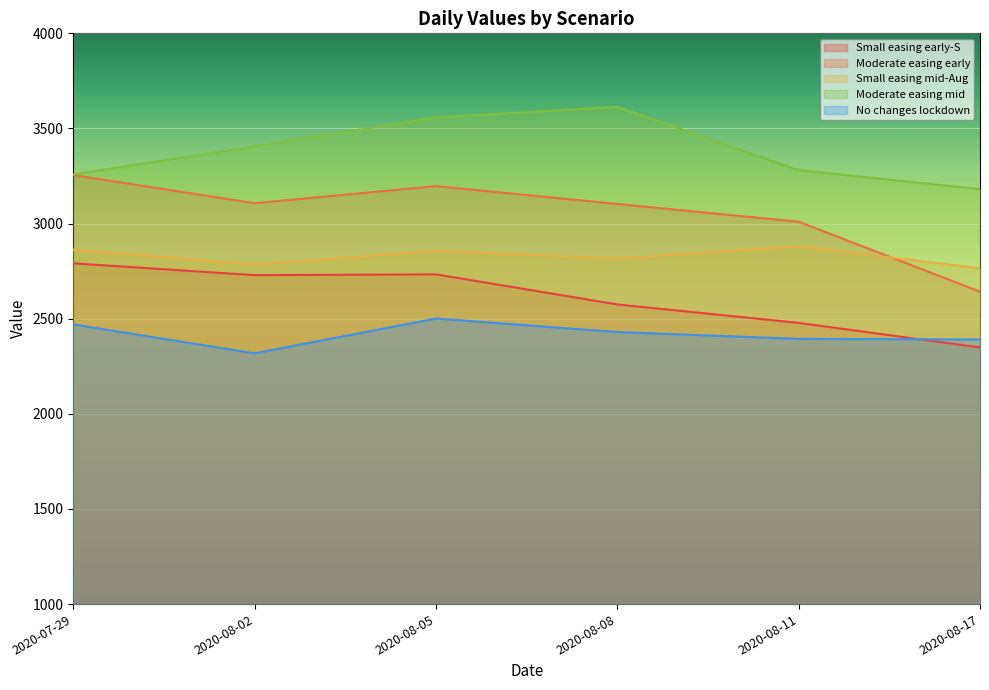

Between 2020-08-05 and 2020-08-11, which is larger?

2020-08-05